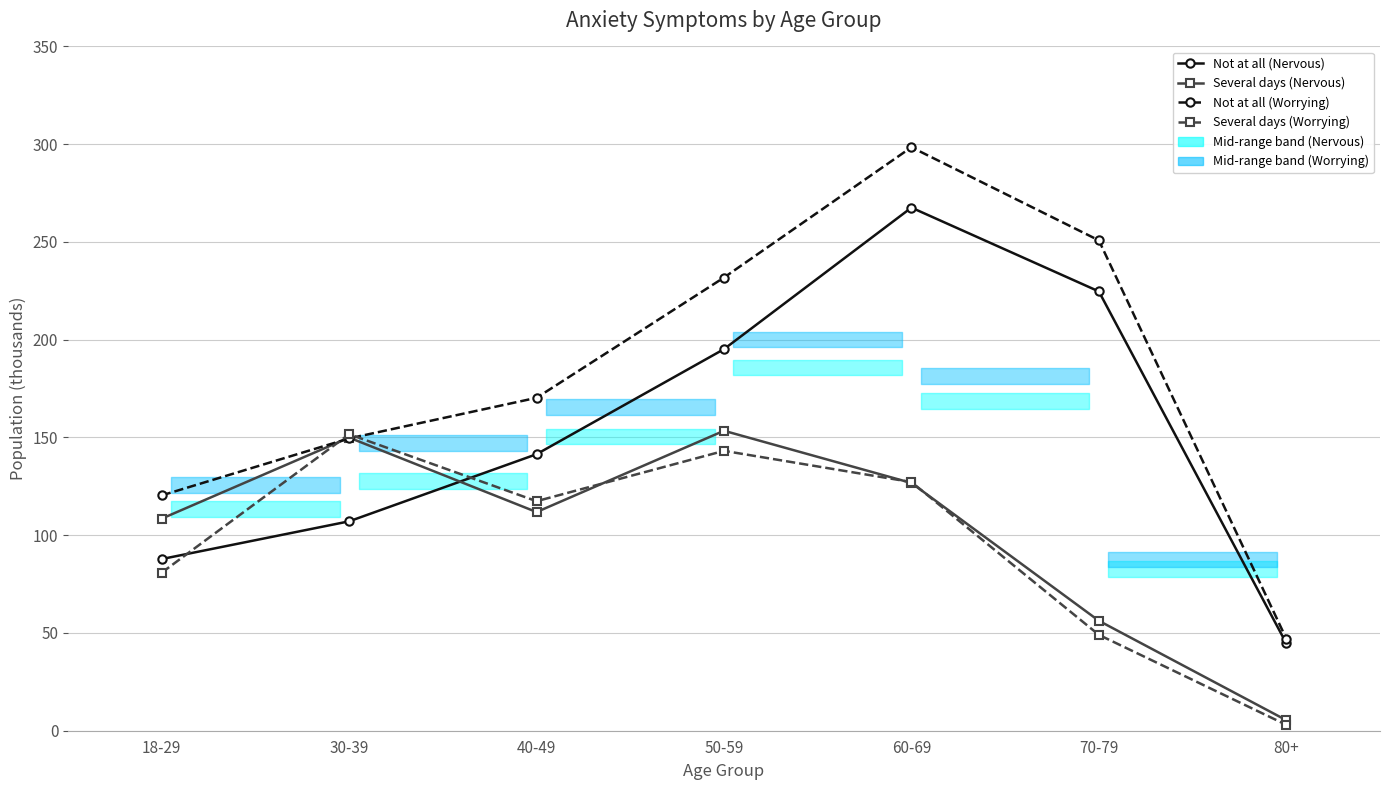

Reading left to right, extract all data points from this chart.

Not at all (Nervous): 87.8	107.1	141.4	195.2	267.6	224.7	44.7
Several days (Nervous): 108.5	149.9	111.8	153.4	126.7	56.2	5.4
Not at all (Worrying): 120.4	149.5	170.3	231.8	298.4	250.8	47.1
Several days (Worrying): 80.9	151.7	117.4	143.2	127.2	49.0	3.0